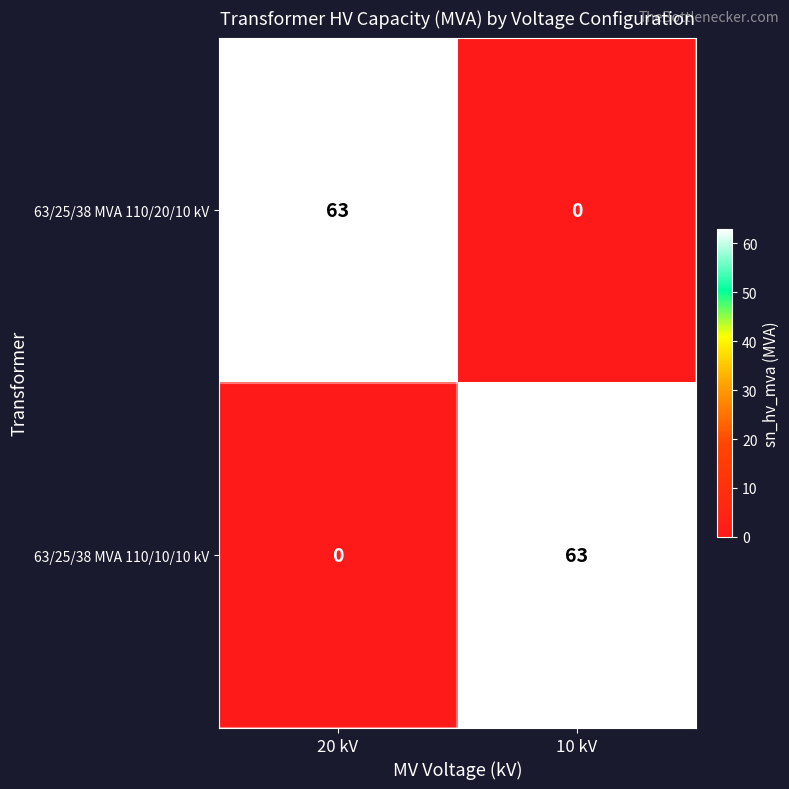

What is the greatest value displayed?

63